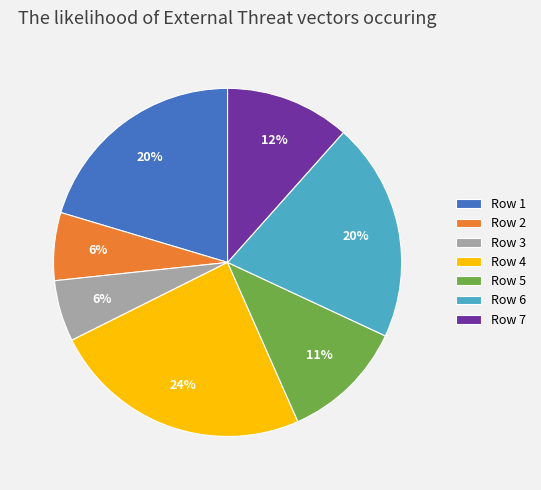

Combined, do Row 1 and Row 7 account for over 50%?

No